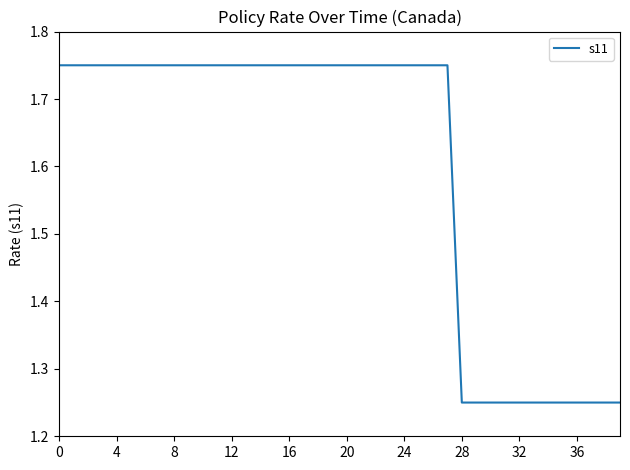

What is the difference between the maximum and minimum values?

0.5